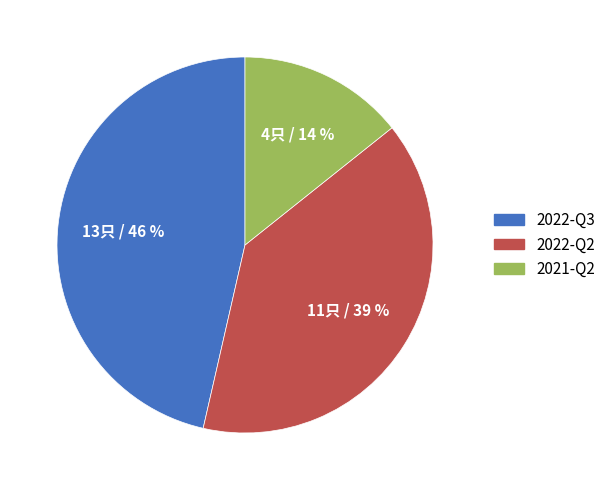

To the nearest percent, what percentage of the pie is 2022-Q3?

46%